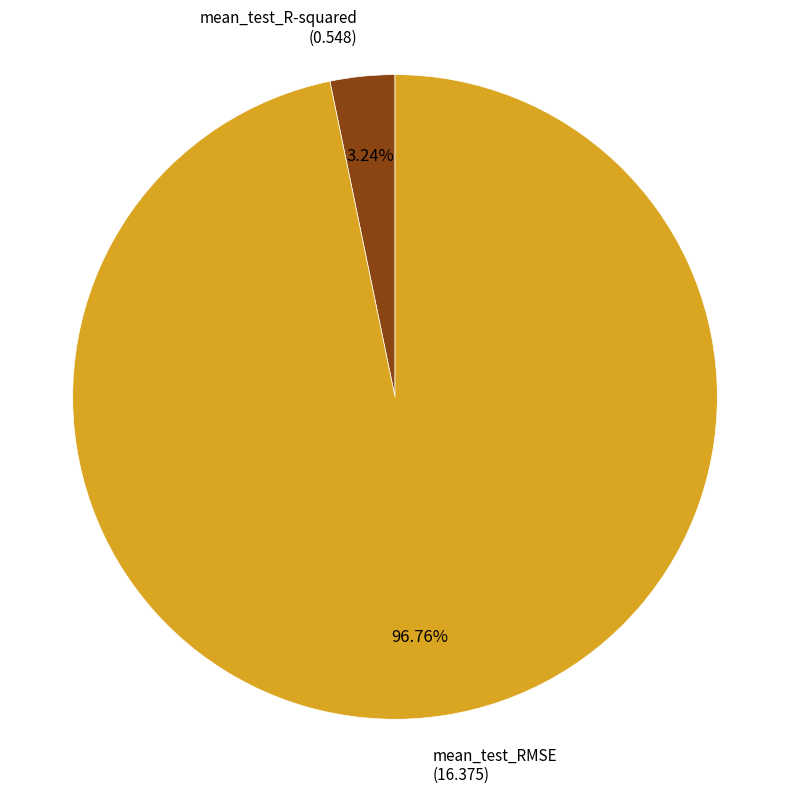

Is there a majority slice in this chart?

Yes